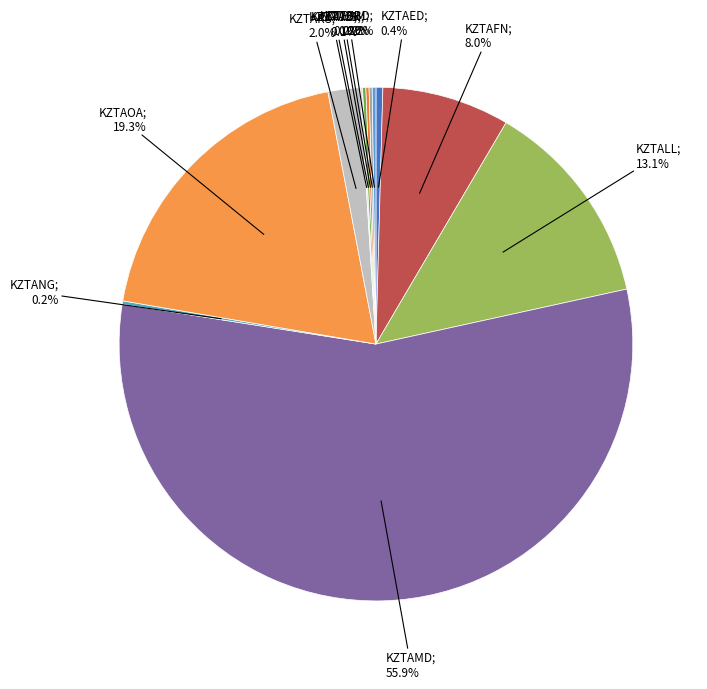

How many segments does this pie chart have?

12